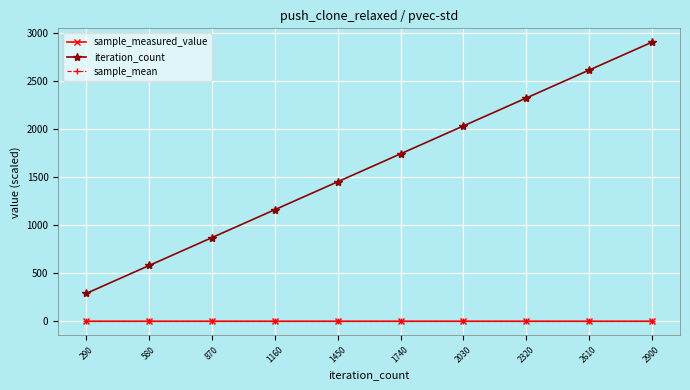

True or false: iteration_count and sample_measured_value cross at least once.

False